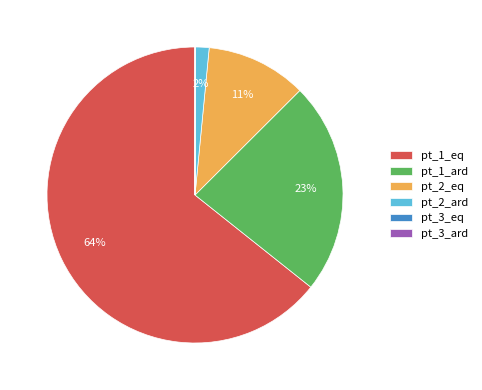

Is the sum of pt_2_eq and pt_1_ard greater than half?

No